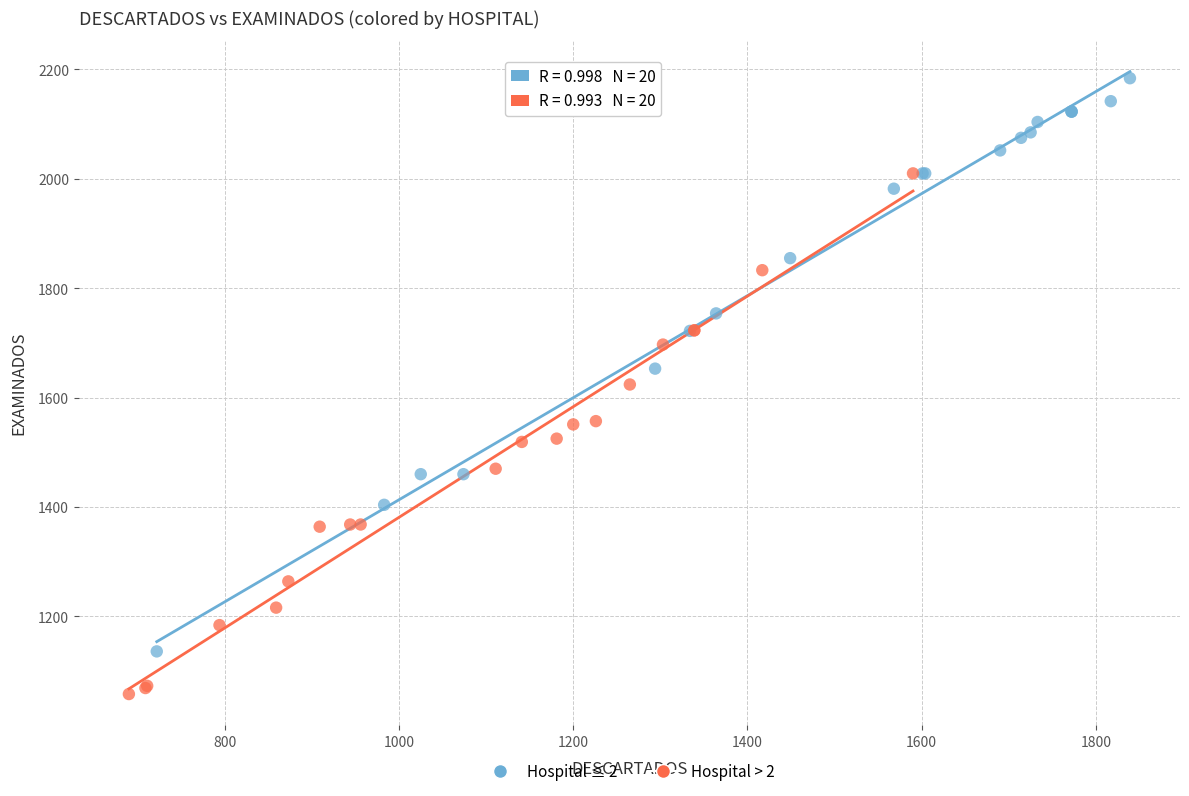

Which series contains the lowest Y value?

Hospital > 2